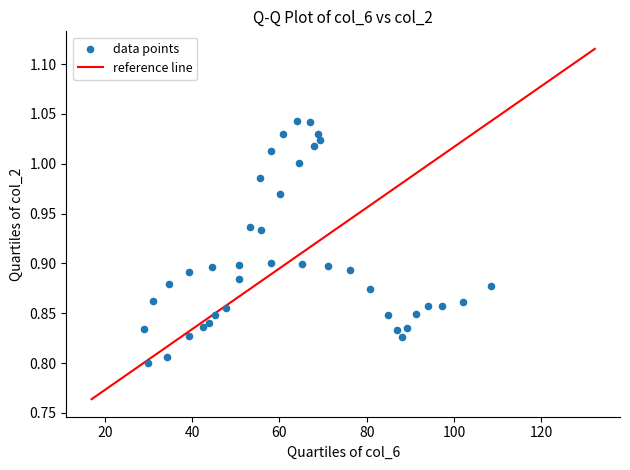

What is the range of X values (max minus min)?

79.5